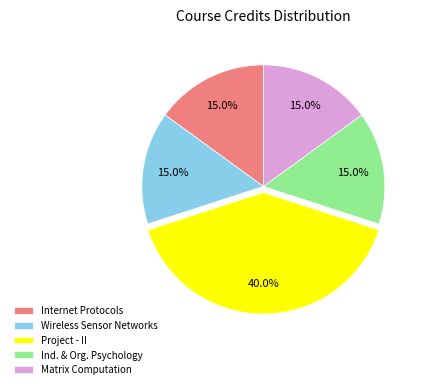

Which category has the biggest portion of the pie?

Project - II